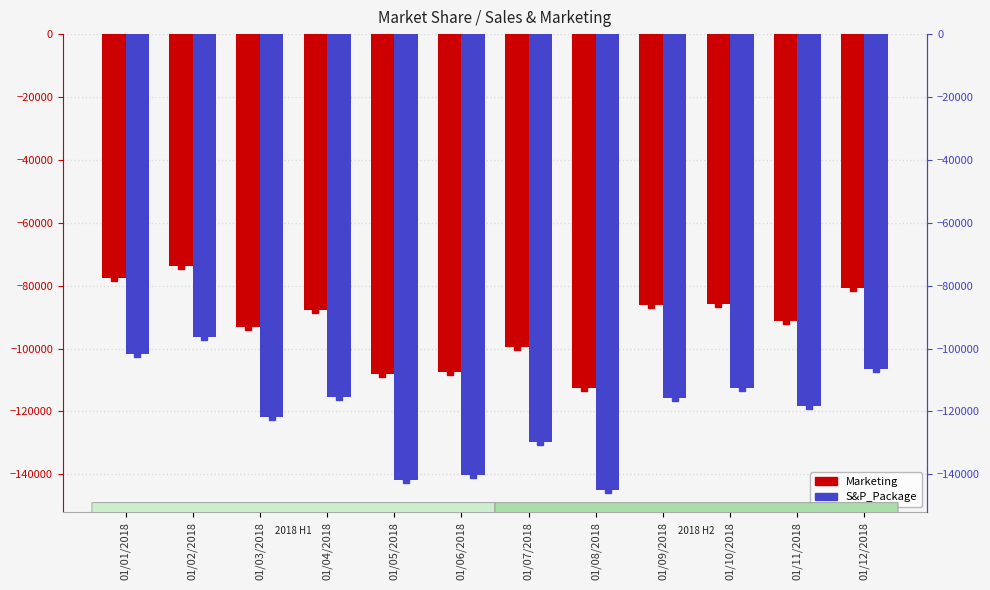

The S&P_Package series shows -140158 at 01/06/2018. True or false?

True